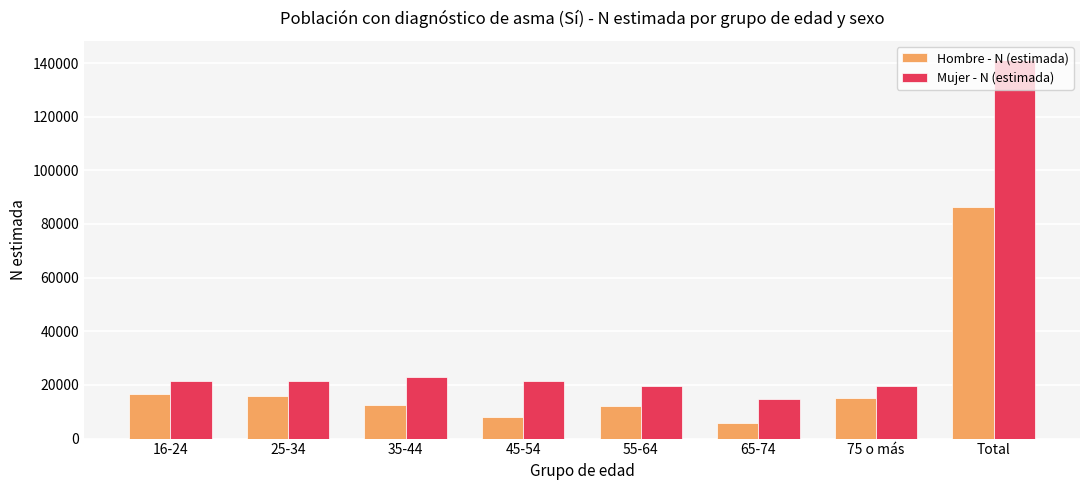

What is the maximum value for Mujer - N (estimada)?

141158